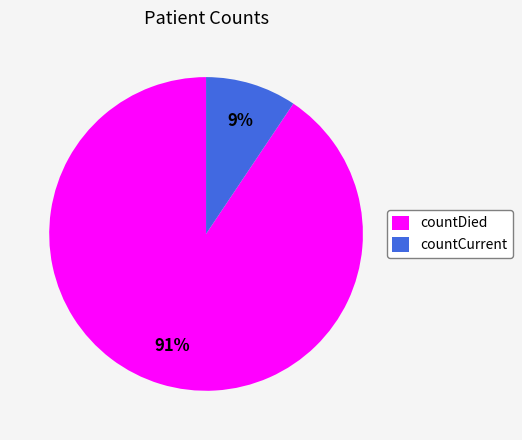

Which slice is the smallest?

countCurrent